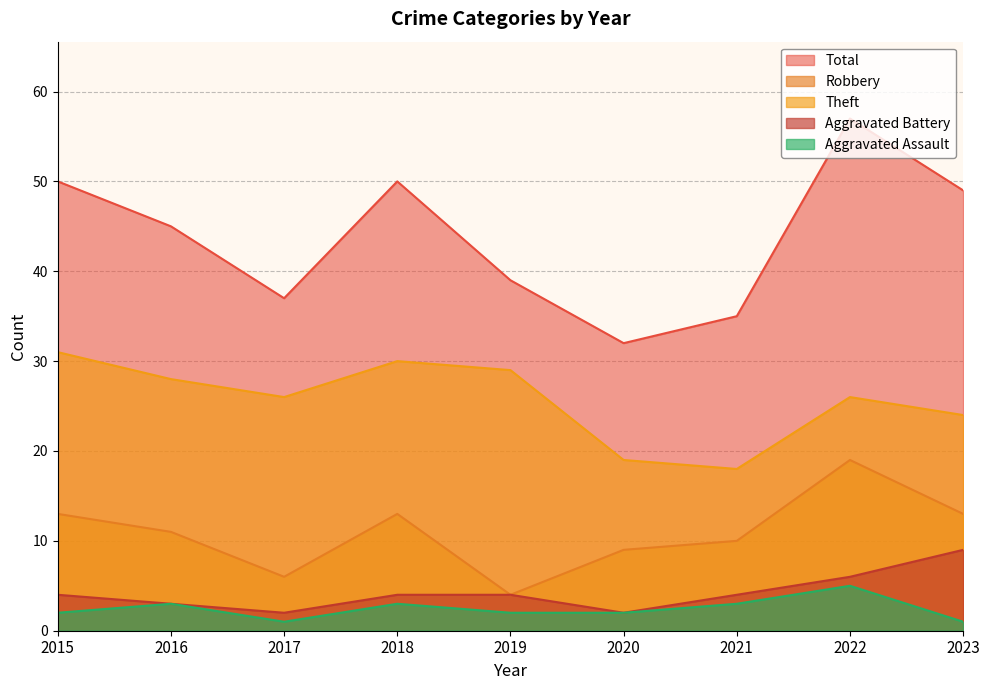

The value of Aggravated Battery at 2015 is 2. True or false?

False